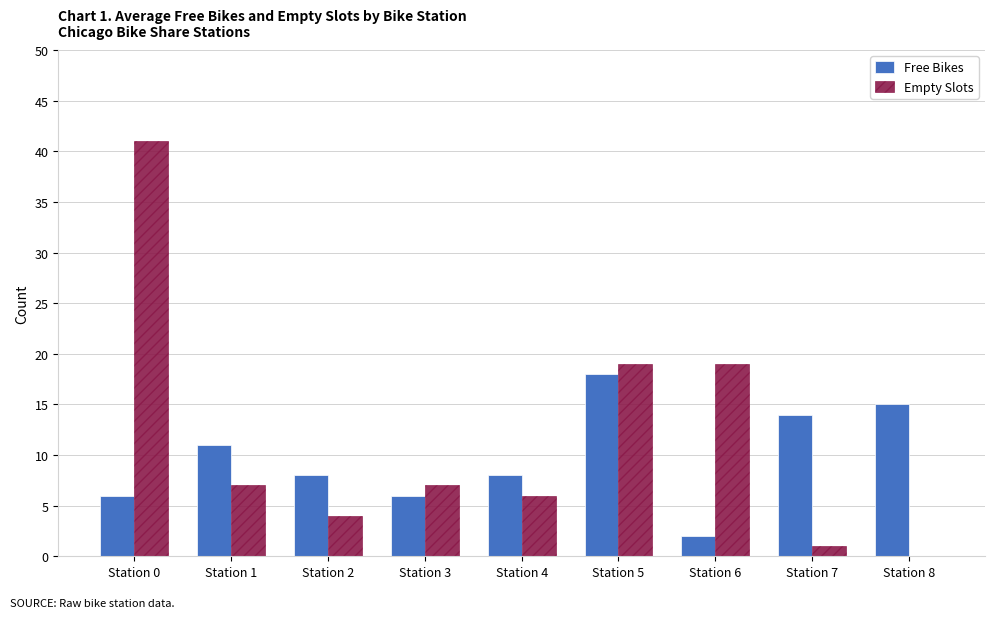

Which label corresponds to the largest value in the chart?

Station 0